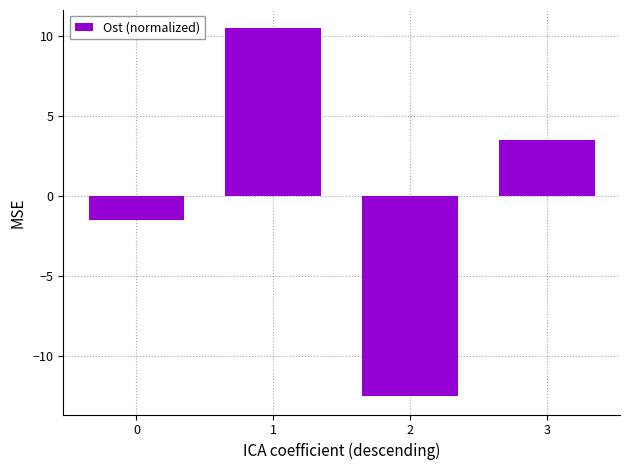

Read the value at 3.

3.5